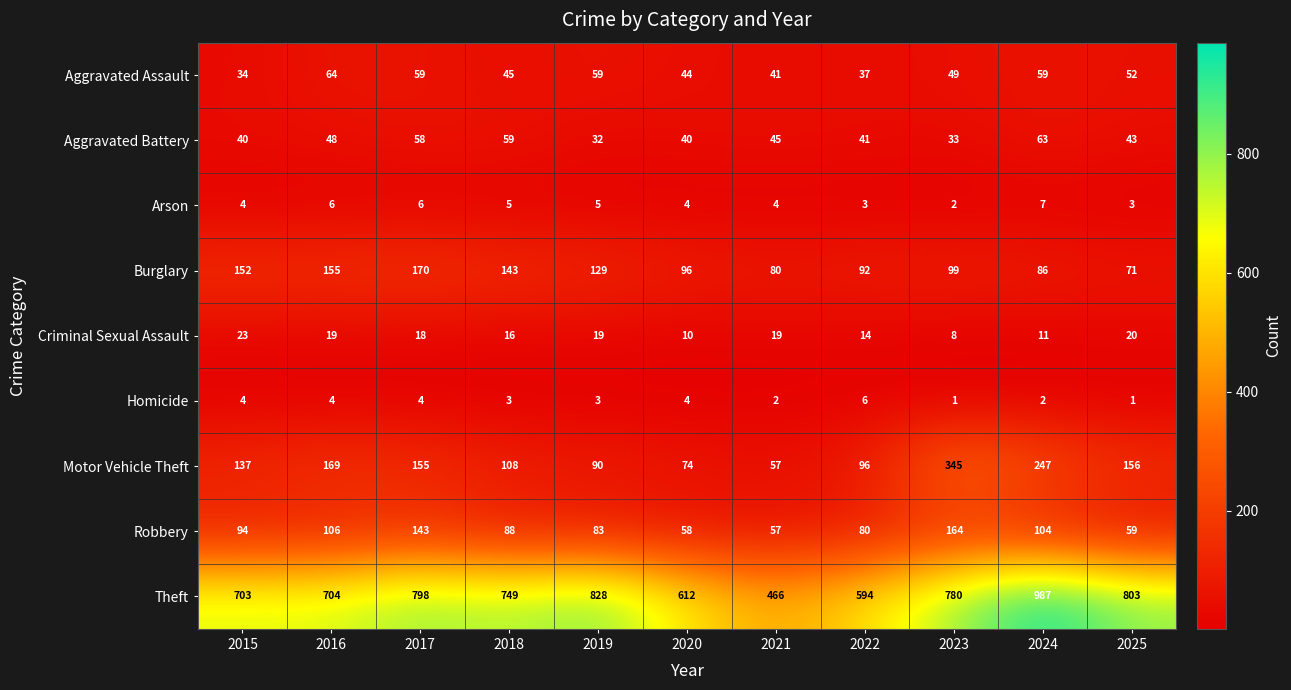

List the labels in order of Motor Vehicle Theft value, smallest first.

2021, 2020, 2019, 2022, 2018, 2015, 2017, 2025, 2016, 2024, 2023